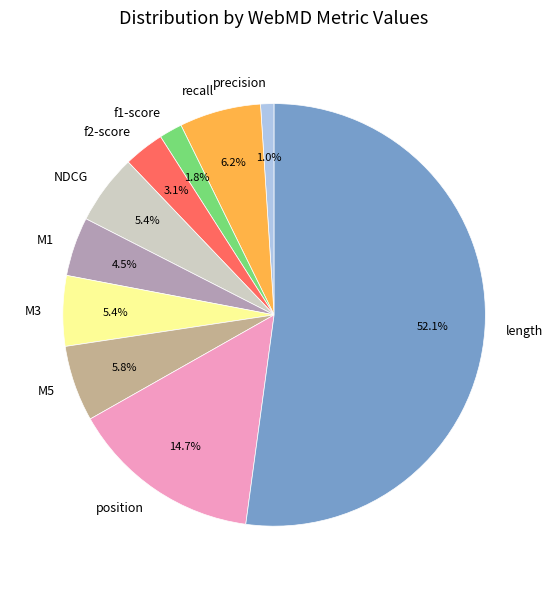

How many segments does this pie chart have?

10